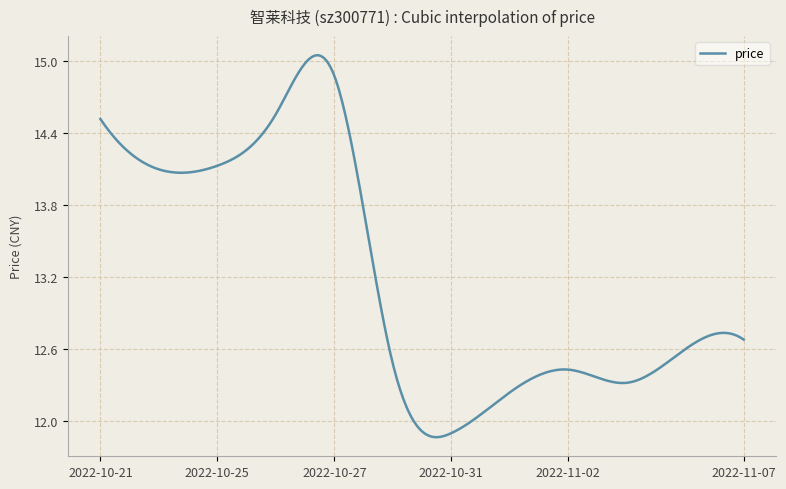

What is the difference between the maximum and minimum values?

3.2